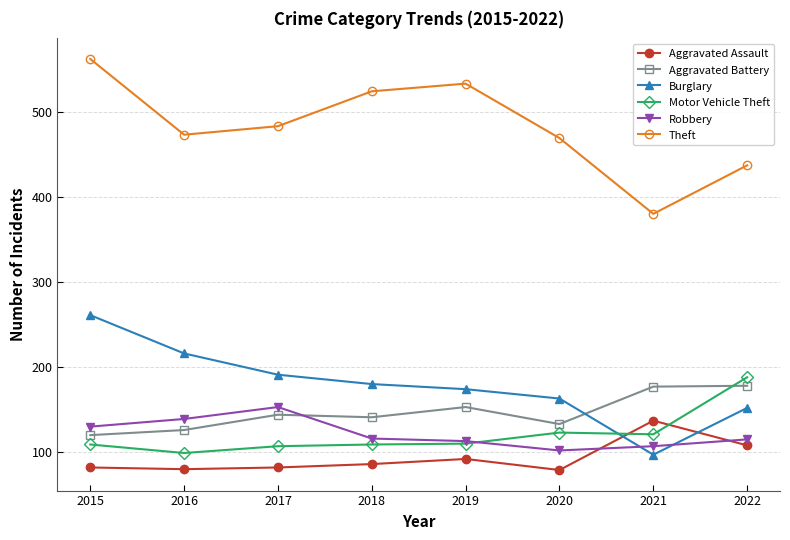

At 2015, list the series in order from smallest to largest.

Aggravated Assault, Motor Vehicle Theft, Aggravated Battery, Robbery, Burglary, Theft